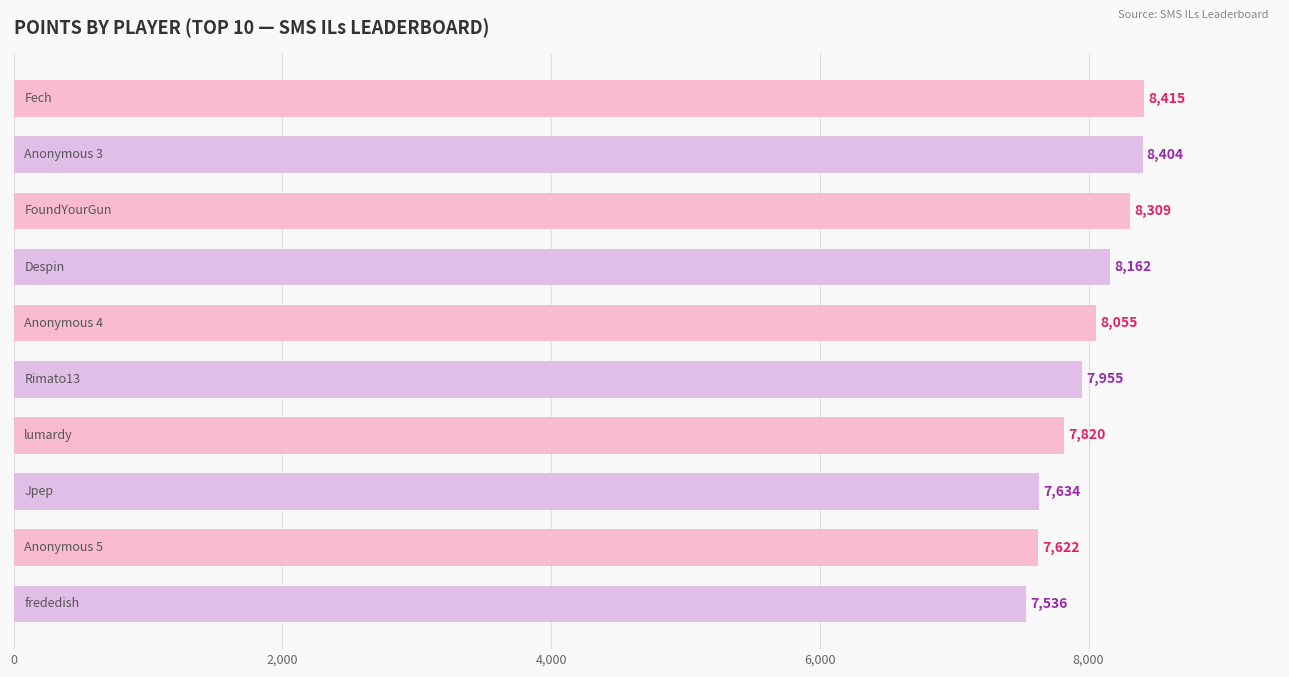

What is the value of the 5th bar from the top?

8055